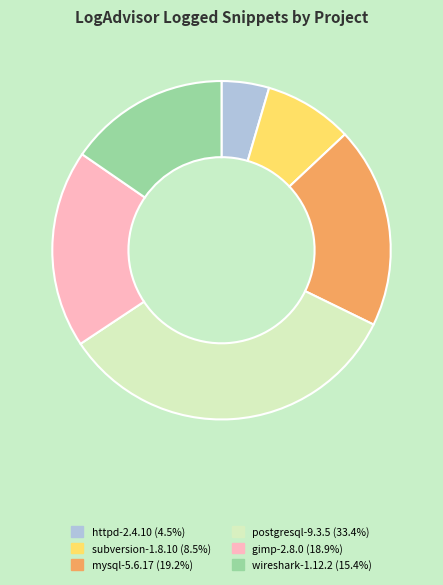

What is the ratio of the value at subversion-1.8.10 to the value at gimp-2.8.0?

0.4